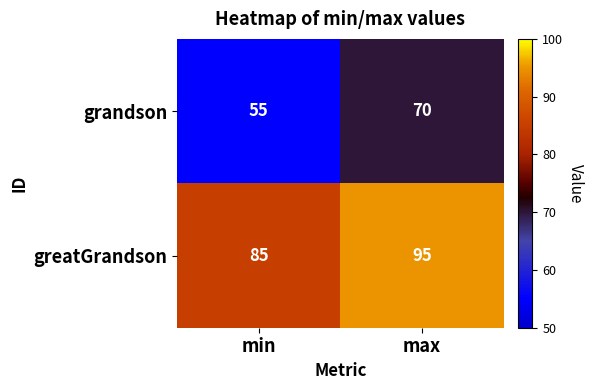

Rank the series at max from lowest to highest value.

grandson, greatGrandson